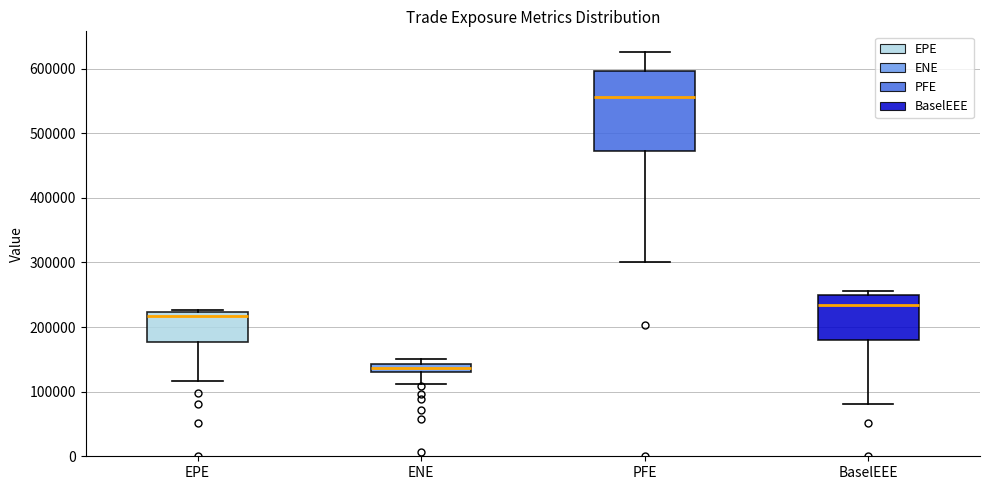

Where is the lower edge of the box for EPE on the y-axis? The values are not printed on the chart, so give them approximately, as read against the axis.

180000